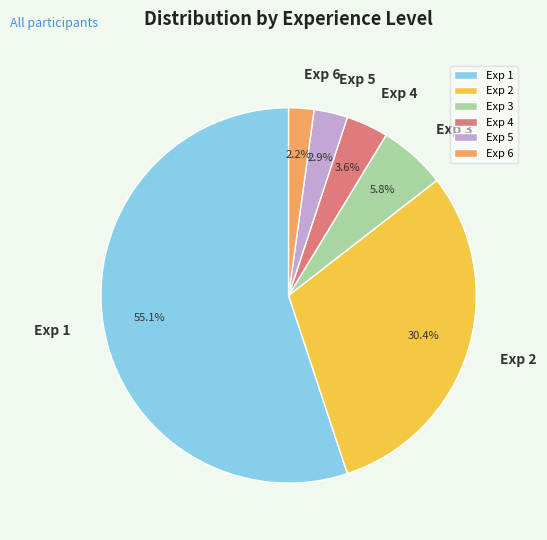

Is the sum of Exp 4 and Exp 3 greater than half?

No